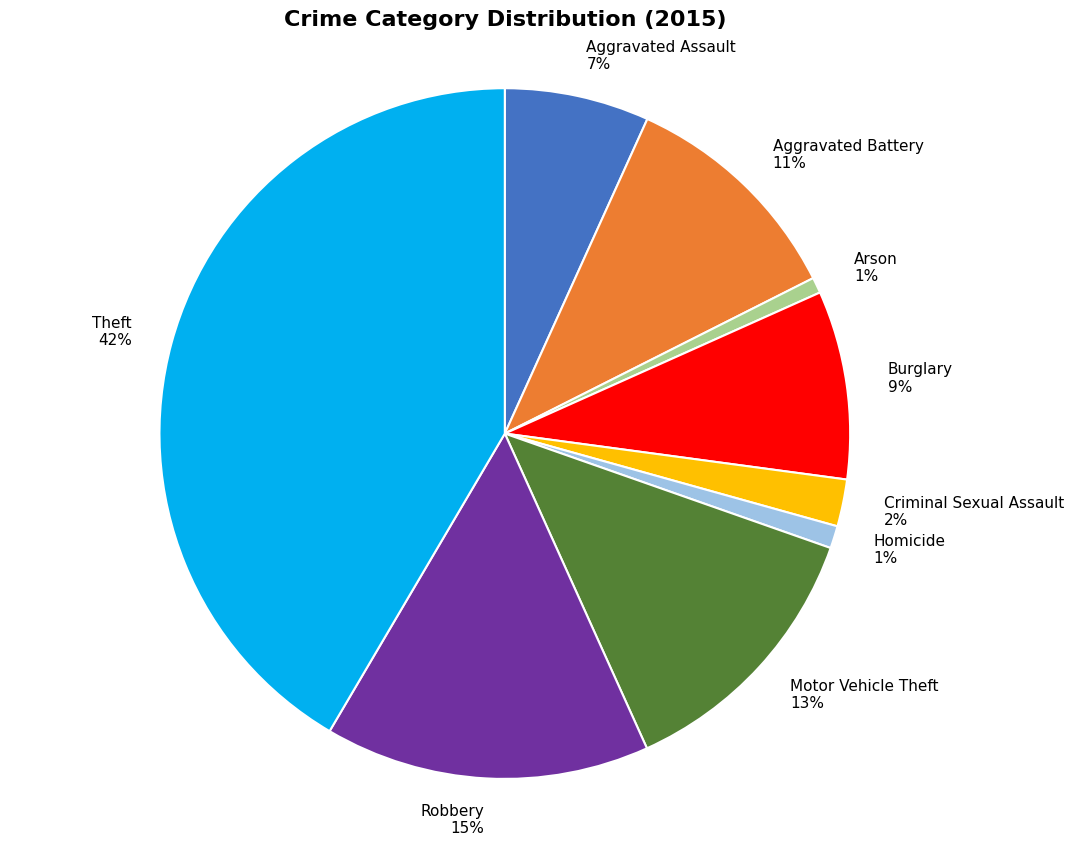

To the nearest percent, what portion does Motor Vehicle Theft represent?

13%